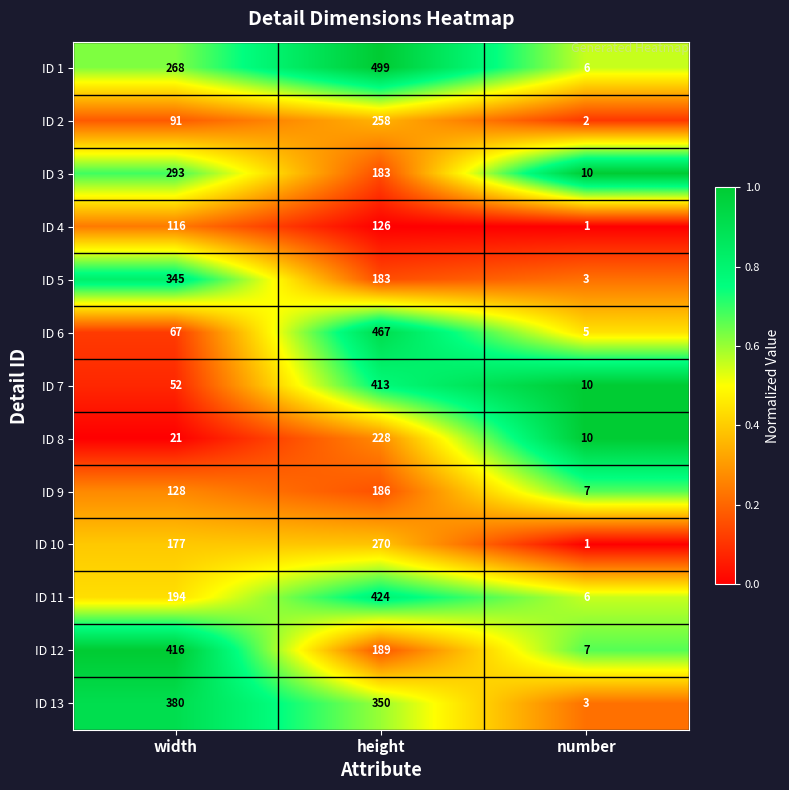

The ID 12 series shows 3 at number. True or false?

False